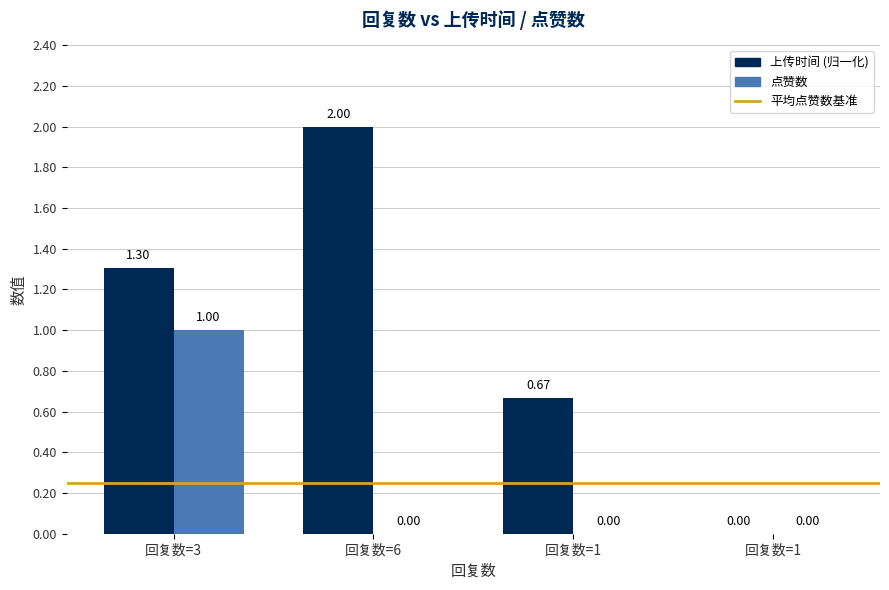

How many groups of bars are there?

4